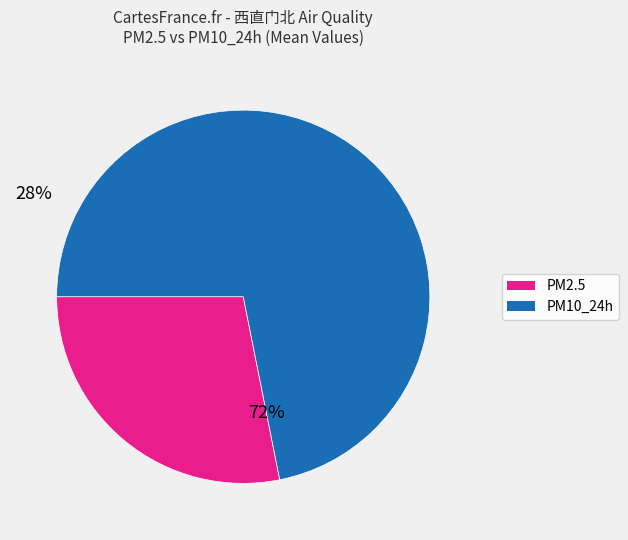

Does any single category account for the majority?

Yes